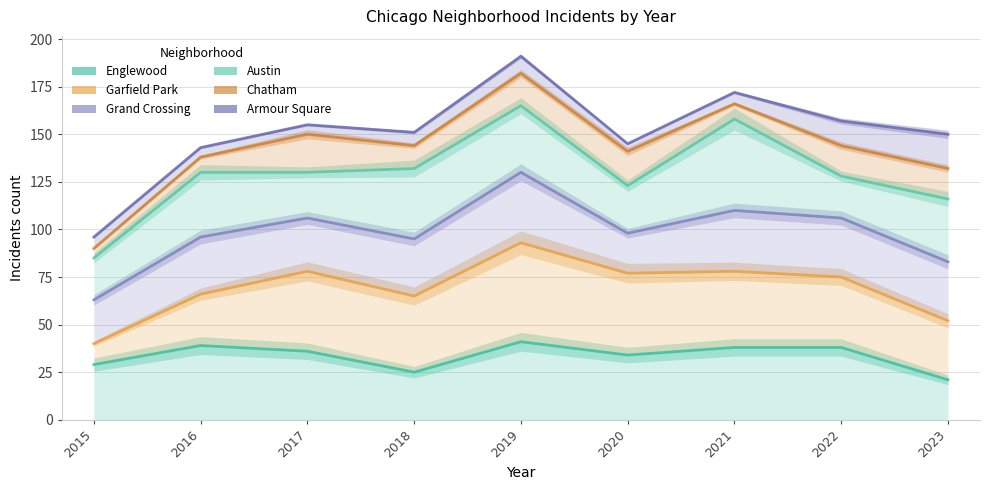

True or false: Grand Crossing has more than 1 interior local peaks.

True